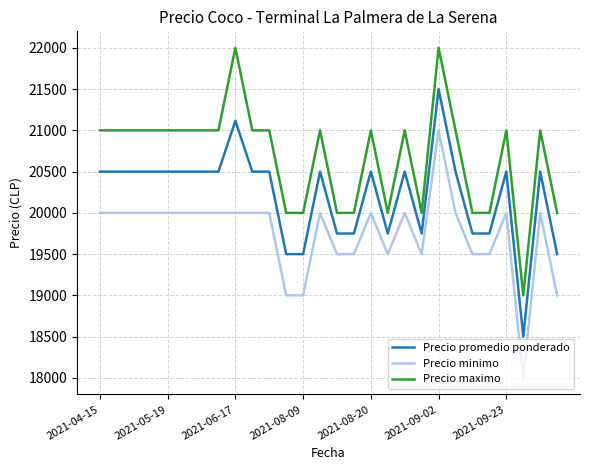

What is the sum of all Precio promedio ponderado values?

566115